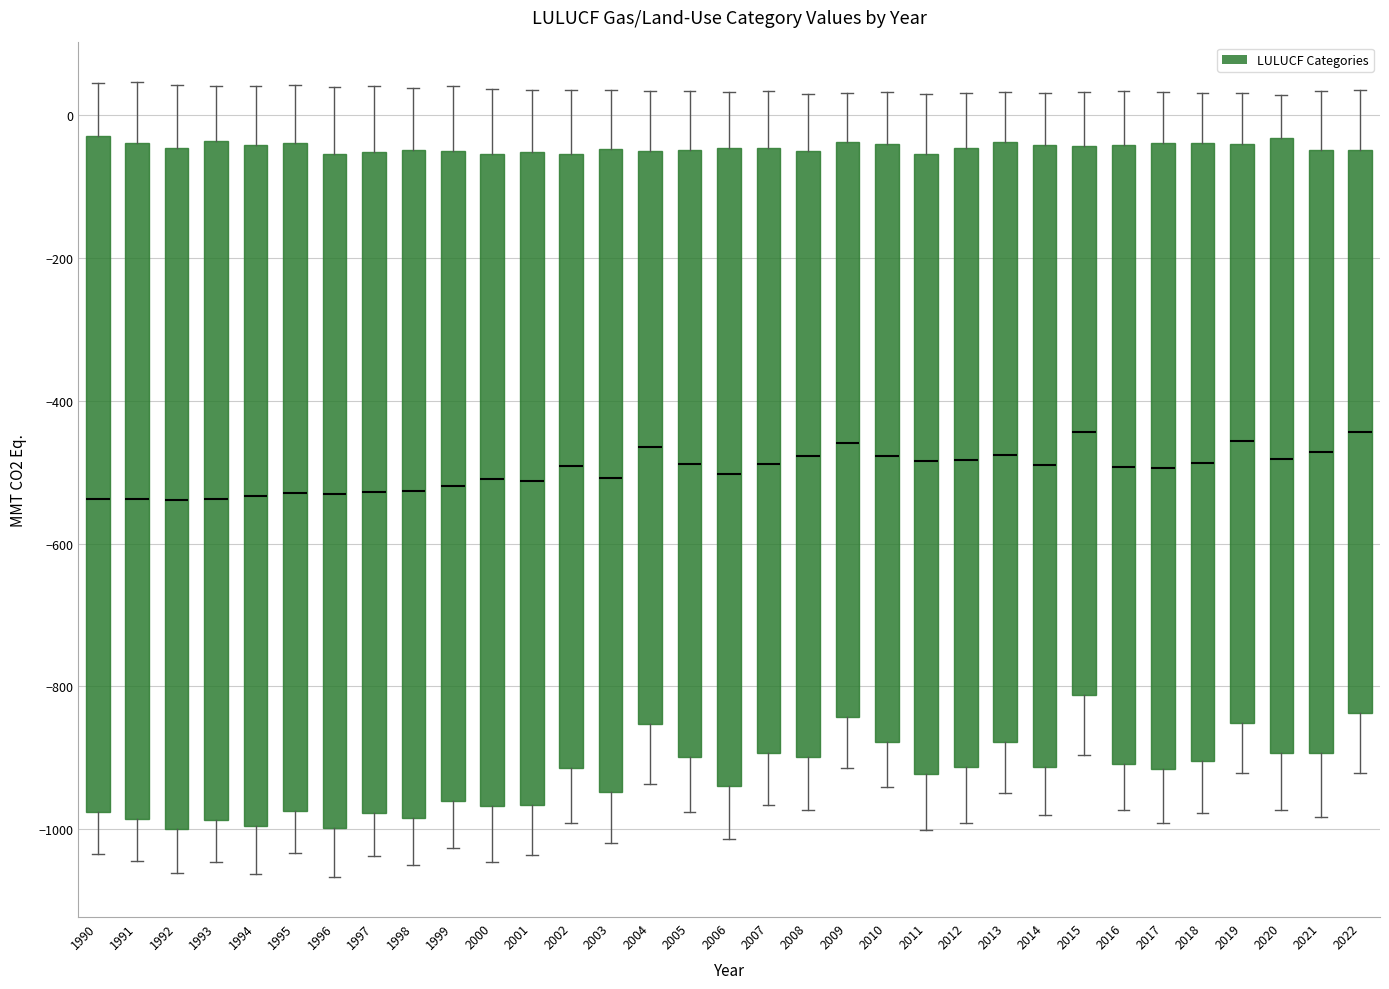

Reading left to right, read every box against the y-axis: the position of its median line, the range the box covers, and the ends of its whiskers. The values are not printed on the chart, so give them approximately, as read against the axis.

1990: median -540, box -980 to -20, whiskers -1040 to 40
1991: median -540, box -980 to -40, whiskers -1040 to 40
1992: median -540, box -1000 to -40, whiskers -1060 to 40
1993: median -540, box -980 to -40, whiskers -1040 to 40
1994: median -540, box -1000 to -40, whiskers -1060 to 40
1995: median -520, box -980 to -40, whiskers -1040 to 40
1996: median -520, box -1000 to -60, whiskers -1060 to 40
1997: median -520, box -980 to -60, whiskers -1040 to 40
1998: median -520, box -980 to -40, whiskers -1060 to 40
1999: median -520, box -960 to -40, whiskers -1020 to 40
2000: median -500, box -960 to -60, whiskers -1040 to 40
2001: median -520, box -960 to -60, whiskers -1040 to 40
2002: median -500, box -920 to -60, whiskers -1000 to 40
2003: median -500, box -940 to -40, whiskers -1020 to 40
2004: median -460, box -860 to -60, whiskers -940 to 40
2005: median -480, box -900 to -40, whiskers -980 to 40
2006: median -500, box -940 to -40, whiskers -1020 to 40
2007: median -480, box -900 to -40, whiskers -960 to 40
2008: median -480, box -900 to -60, whiskers -980 to 40
2009: median -460, box -840 to -40, whiskers -920 to 40
2010: median -480, box -880 to -40, whiskers -940 to 40
2011: median -480, box -920 to -60, whiskers -1000 to 20
2012: median -480, box -920 to -40, whiskers -1000 to 40
2013: median -480, box -880 to -40, whiskers -940 to 40
2014: median -480, box -920 to -40, whiskers -980 to 40
2015: median -440, box -820 to -40, whiskers -900 to 40
2016: median -500, box -900 to -40, whiskers -980 to 40
2017: median -500, box -920 to -40, whiskers -1000 to 40
2018: median -480, box -900 to -40, whiskers -980 to 40
2019: median -460, box -860 to -40, whiskers -920 to 40
2020: median -480, box -900 to -40, whiskers -980 to 20
2021: median -480, box -900 to -40, whiskers -980 to 40
2022: median -440, box -840 to -40, whiskers -920 to 40